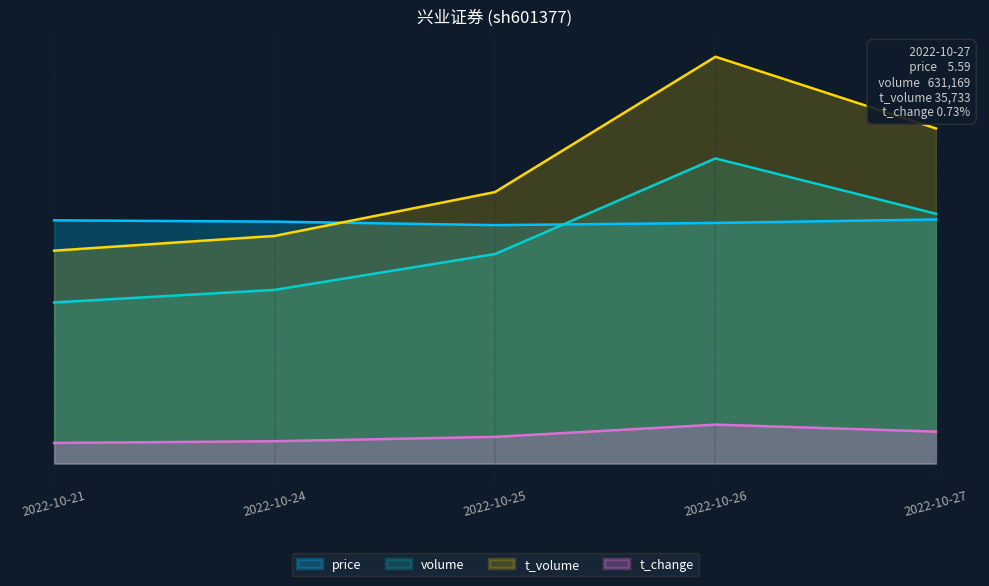

Where is the first local maximum for t_volume?

2022-10-26